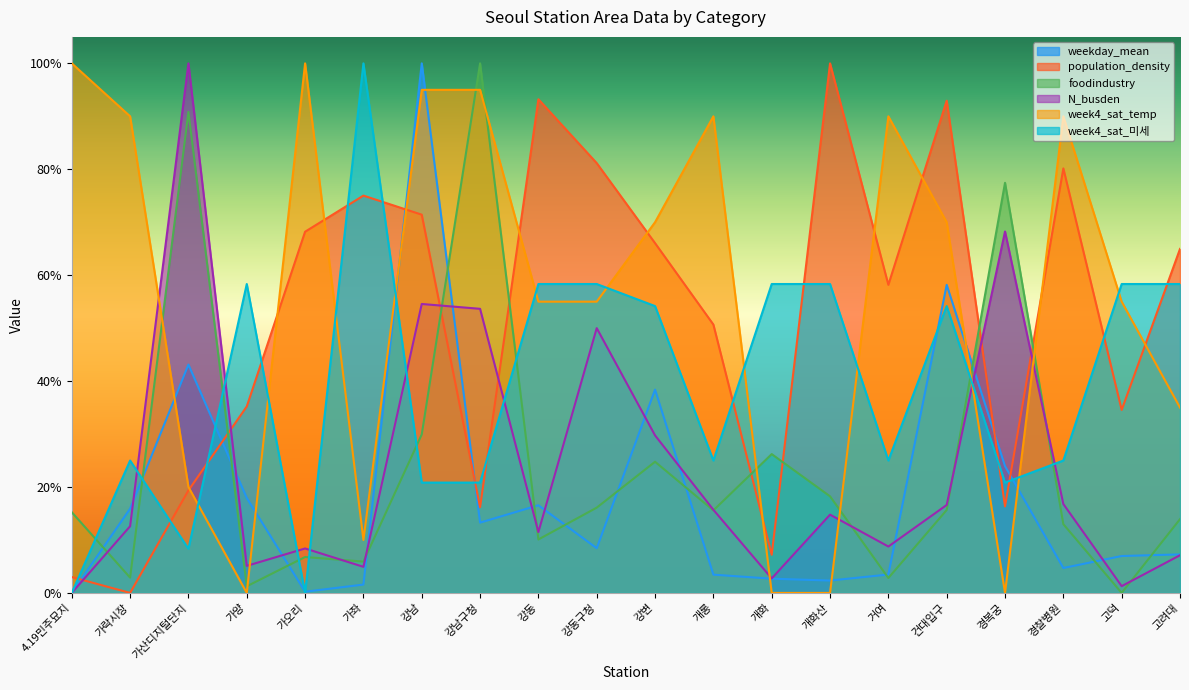

The week4_sat_미세 series shows 0.0 at 가산디지털단지. True or false?

False